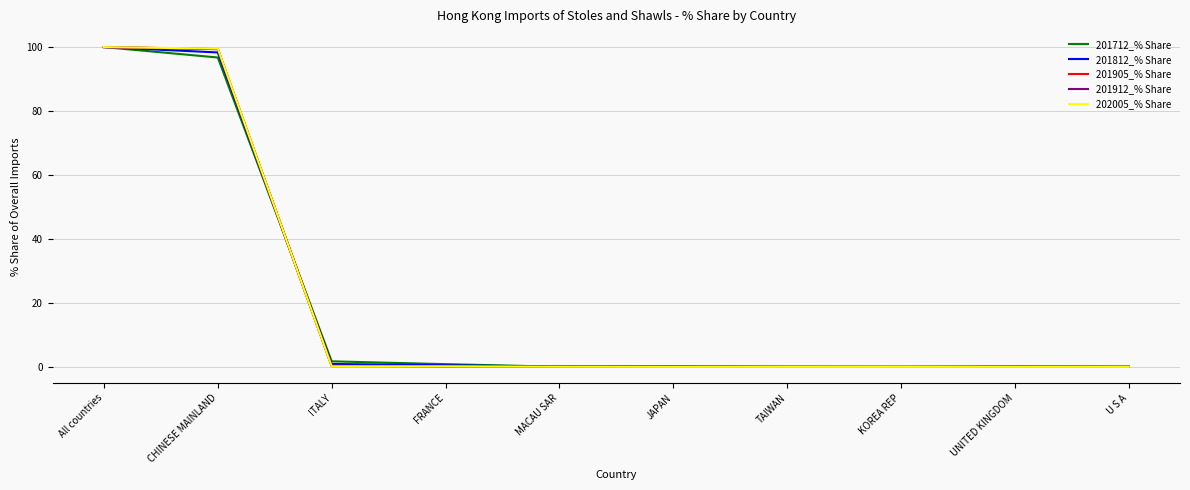

Is the value of 202005_% Share at CHINESE MAINLAND greater than the value of 201905_% Share at TAIWAN?

Yes